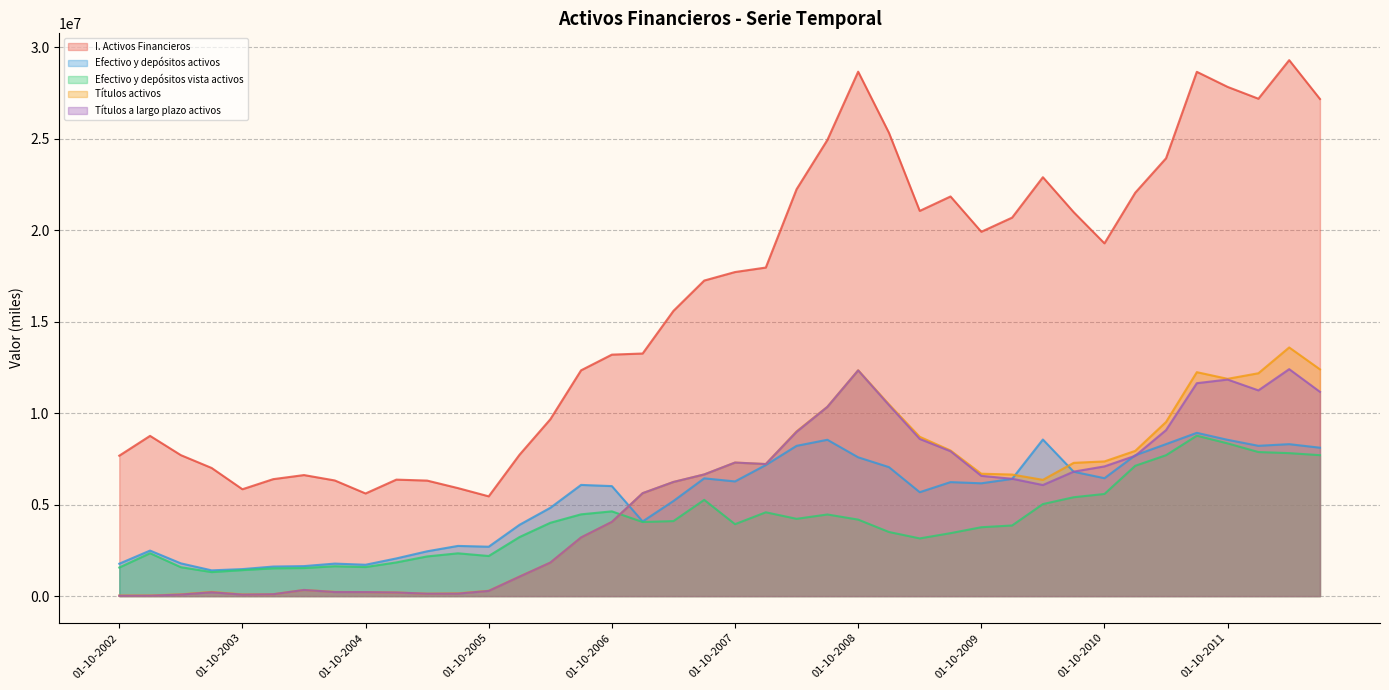

What is the smallest value displayed?

20284